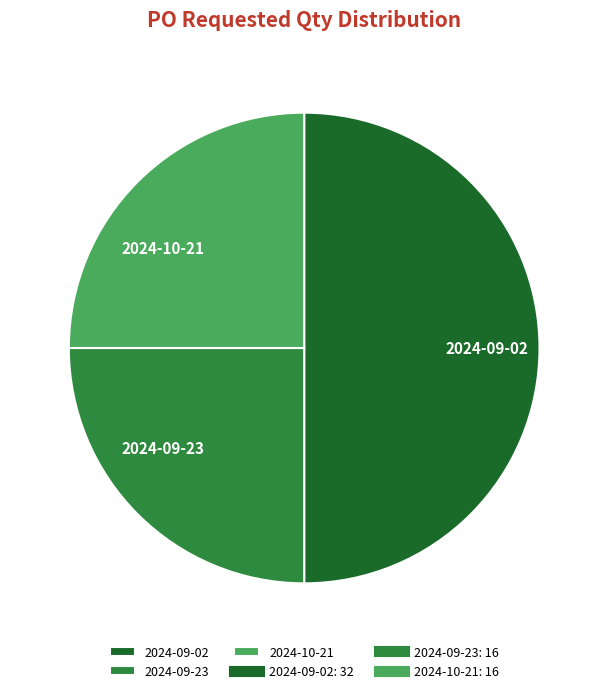

Is the sum of 2024-09-23 and 2024-09-02 greater than half?

Yes